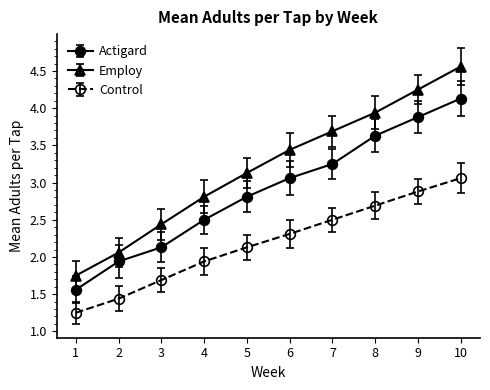

What is the spread (max minus min) of values at 5?

1.0